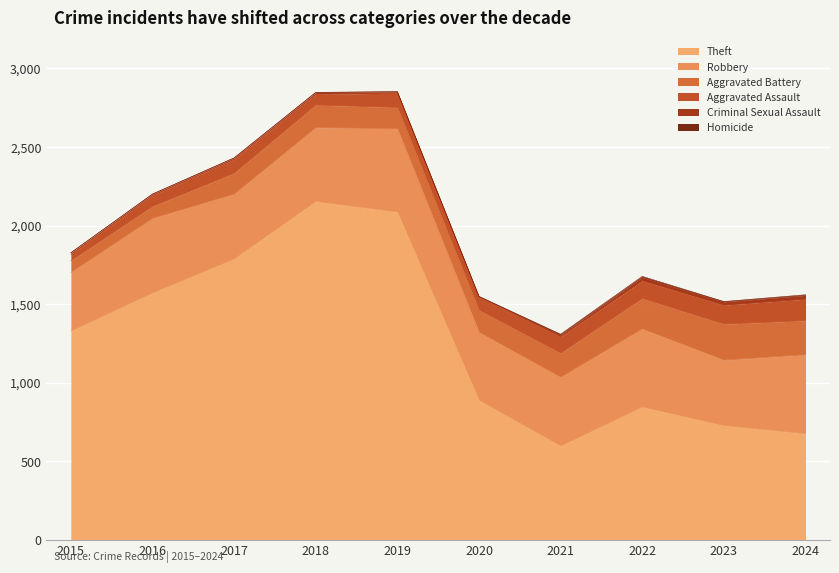

Which has a higher value, 2022 or 2017?

2017